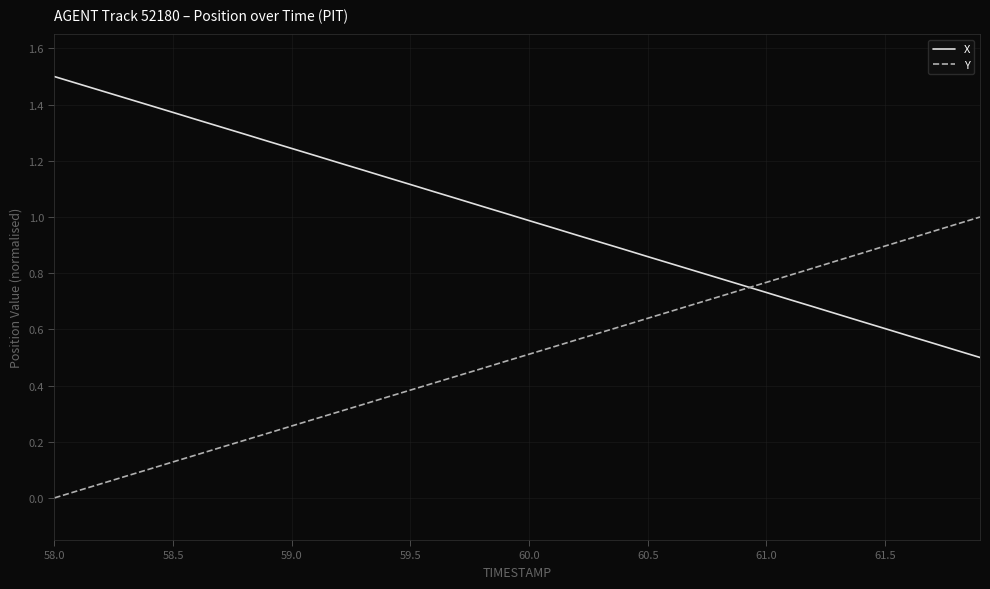

Which series has the largest total across all categories?

X